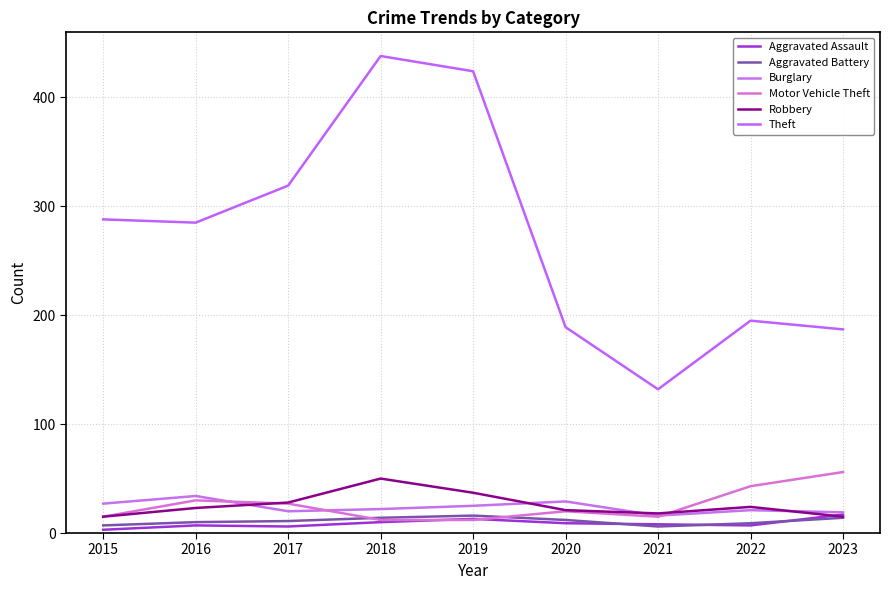

What is the maximum value shown in the chart?

438